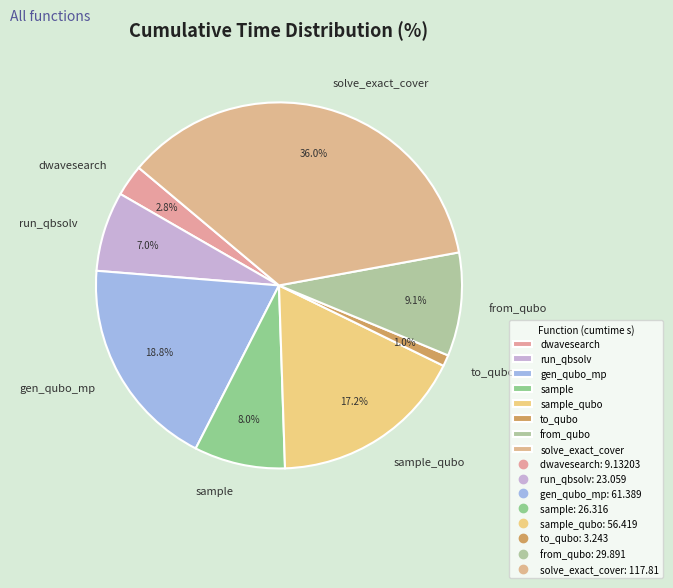

Rank the categories by value from highest to lowest.

solve_exact_cover, gen_qubo_mp, sample_qubo, from_qubo, sample, run_qbsolv, dwavesearch, to_qubo